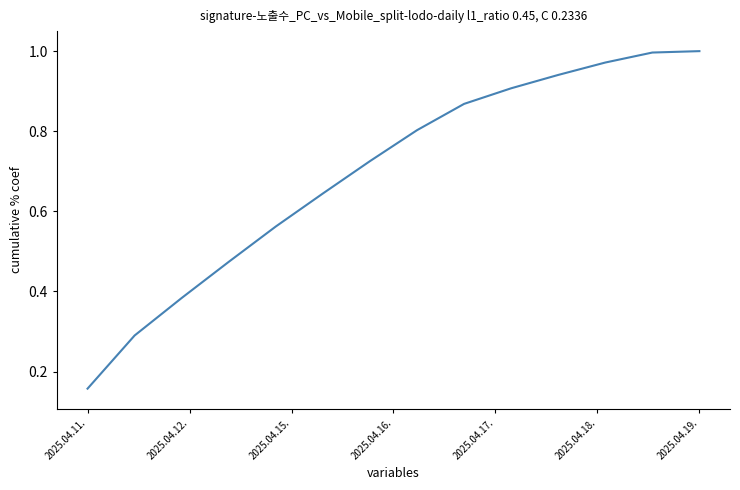

Does the chart display data point markers on the line(s)?

No